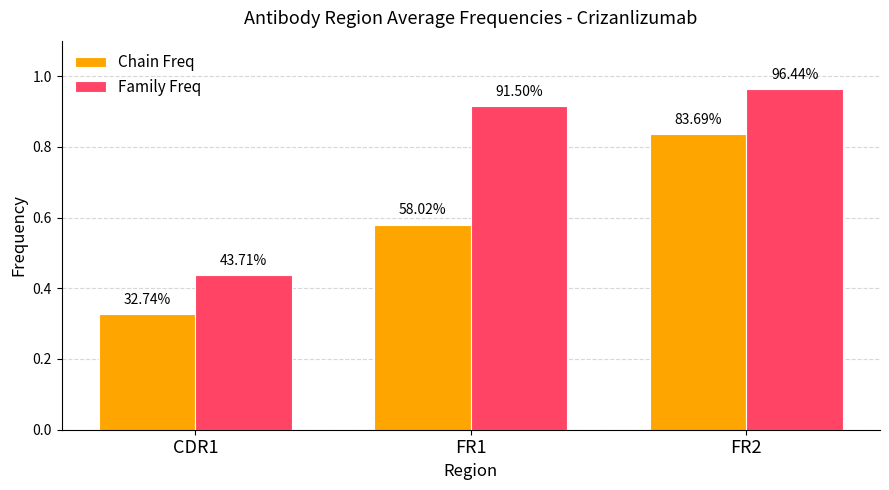

Reading left to right, transcribe all the data shown in this chart.

Chain Freq: CDR1=0.3	FR1=0.6	FR2=0.8
Family Freq: CDR1=0.4	FR1=0.9	FR2=1.0